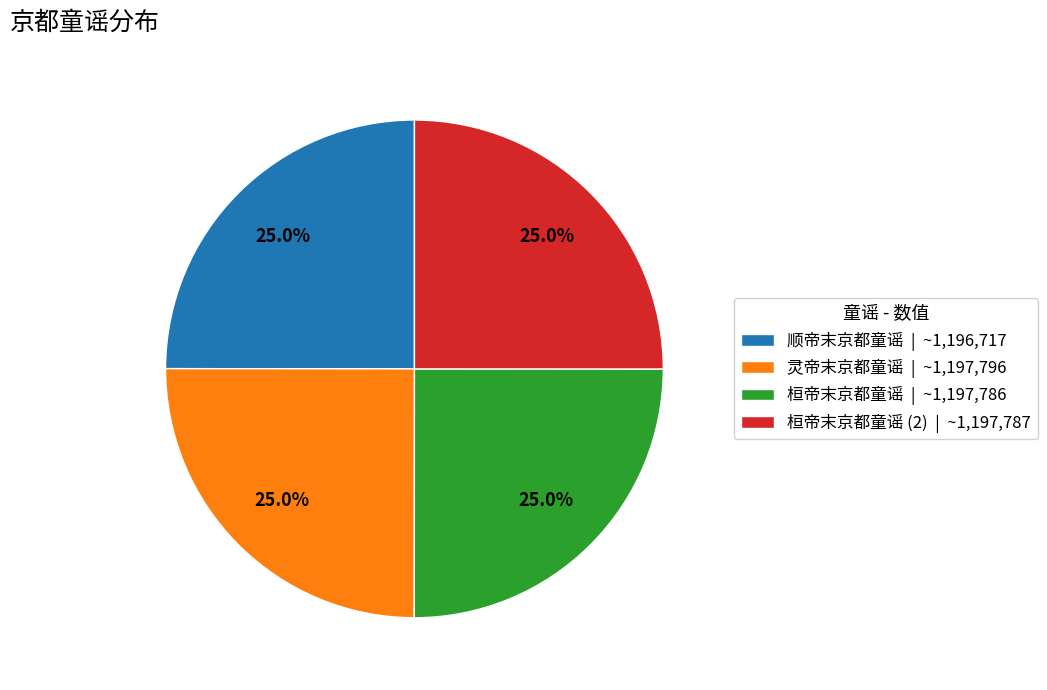

Approximately how many times larger is the value at 顺帝末京都童谣 | ~1,196,717 compared to 桓帝末京都童谣 (2) | ~1,197,787?

1.0